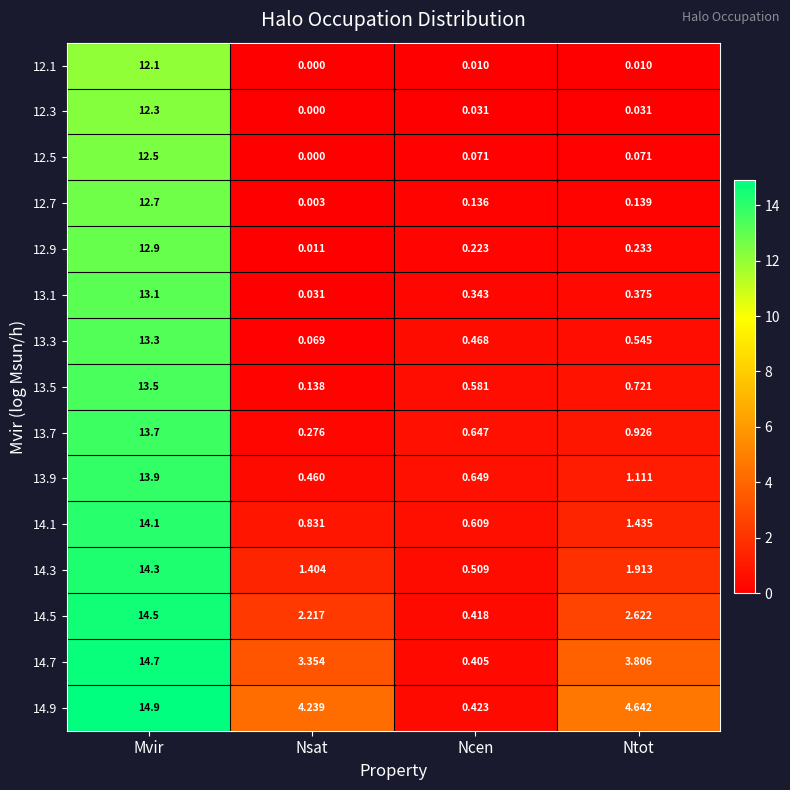

Where does the 14.7 series first go above 3?

Mvir